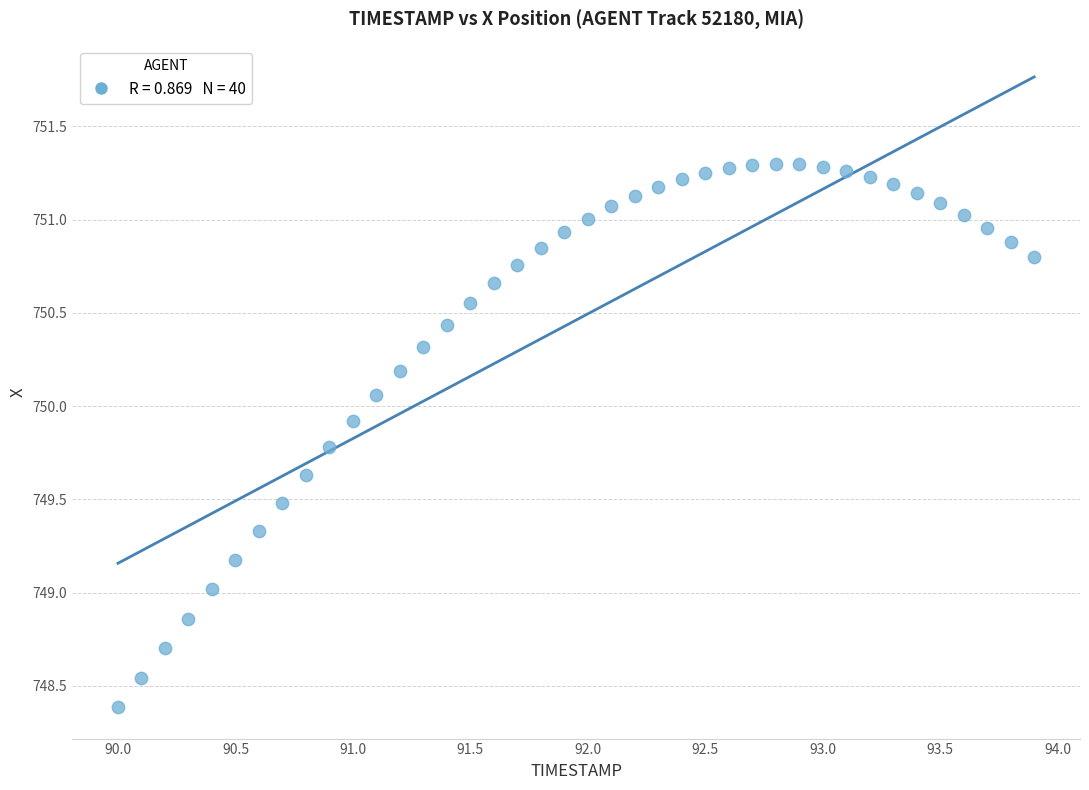

What is the range of Y values (max minus min)?

2.9